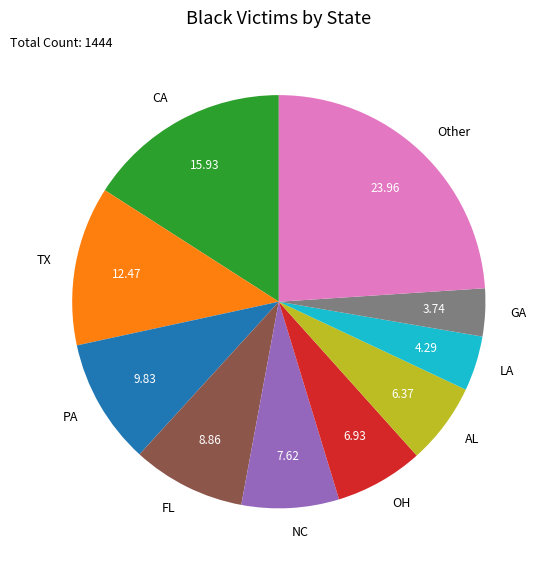

Rank the categories by value from highest to lowest.

Other, CA, TX, PA, FL, NC, OH, AL, LA, GA